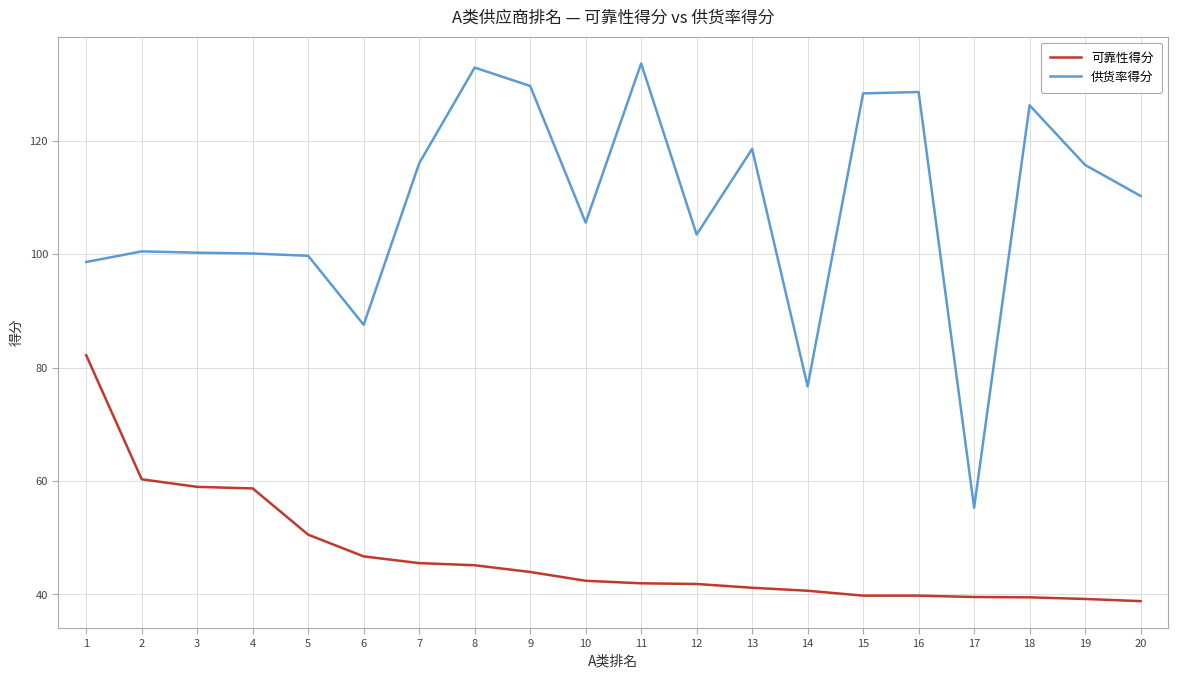

Which series has the largest total across all categories?

供货率得分